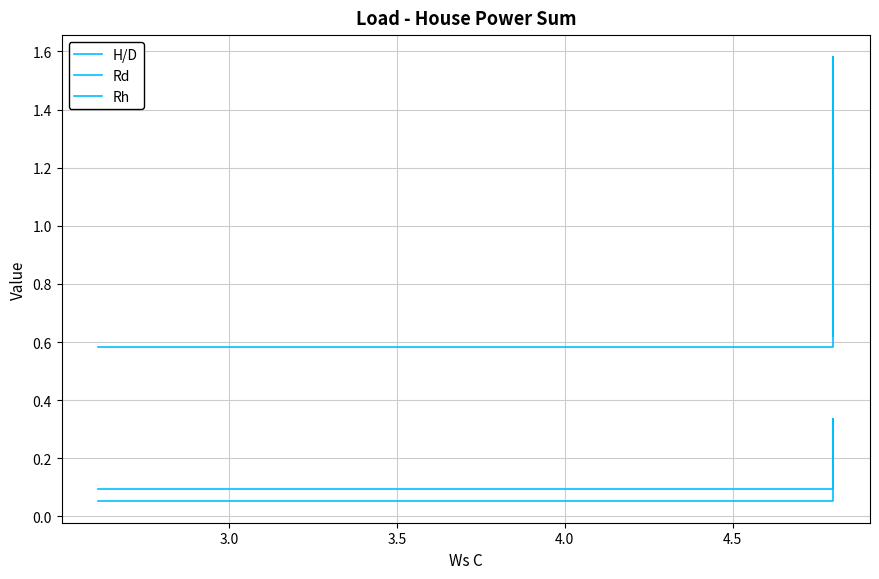

Which category has the highest value in the Rd series?

3.5